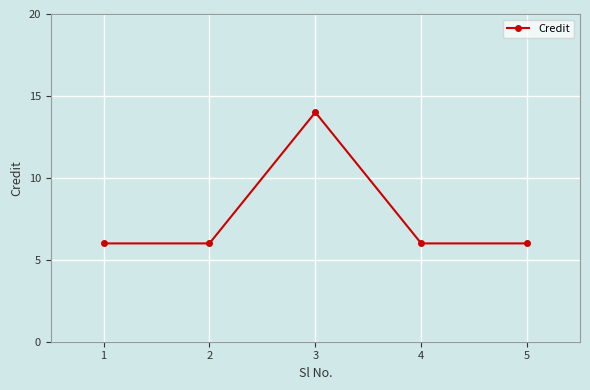

What is the approximate value at 1?

6